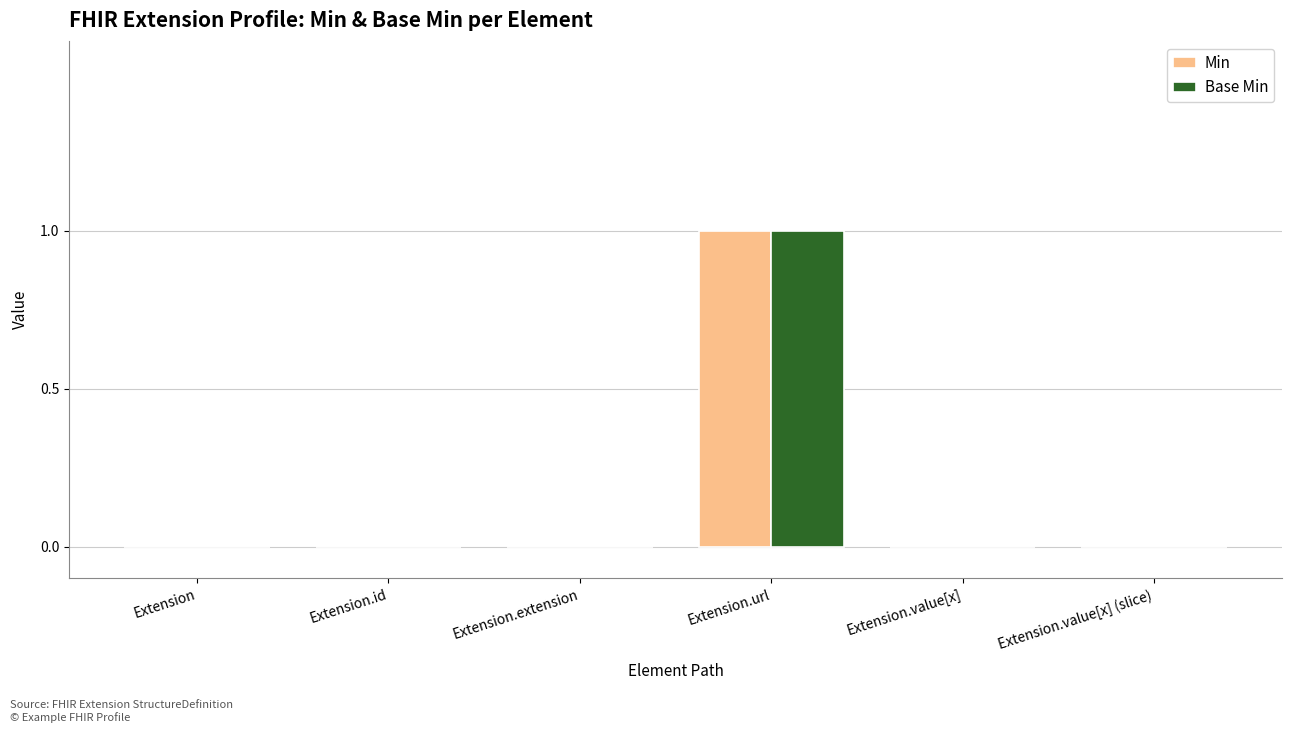

Reading left to right, extract all data points from this chart.

Min: Extension=0	Extension.id=0	Extension.extension=0	Extension.url=1	Extension.value[x]=0	Extension.value[x] (slice)=0
Base Min: Extension=0	Extension.id=0	Extension.extension=0	Extension.url=1	Extension.value[x]=0	Extension.value[x] (slice)=0